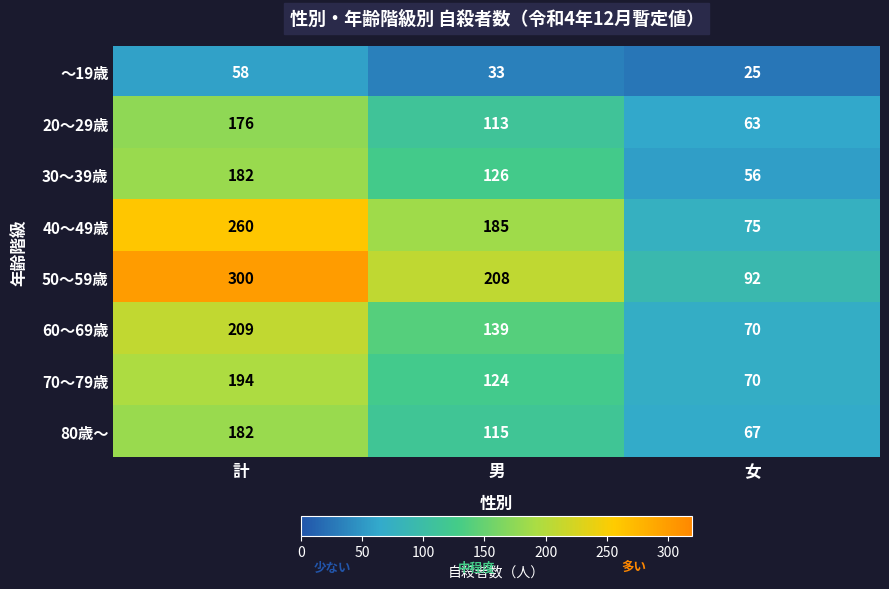

What is the difference between the highest and lowest values at 計?

242